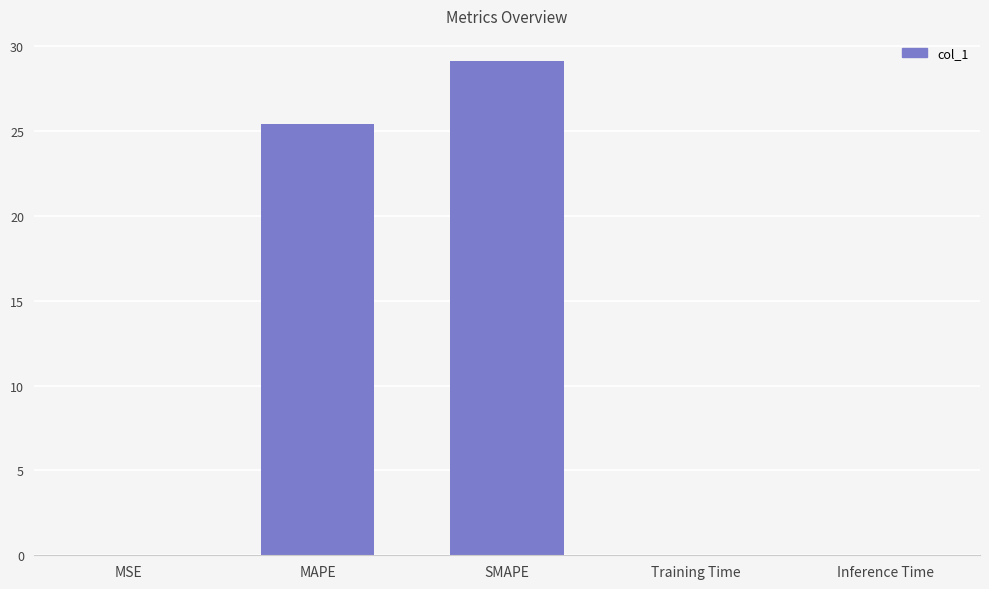

True or false: the data shows 40.9 at SMAPE.

False